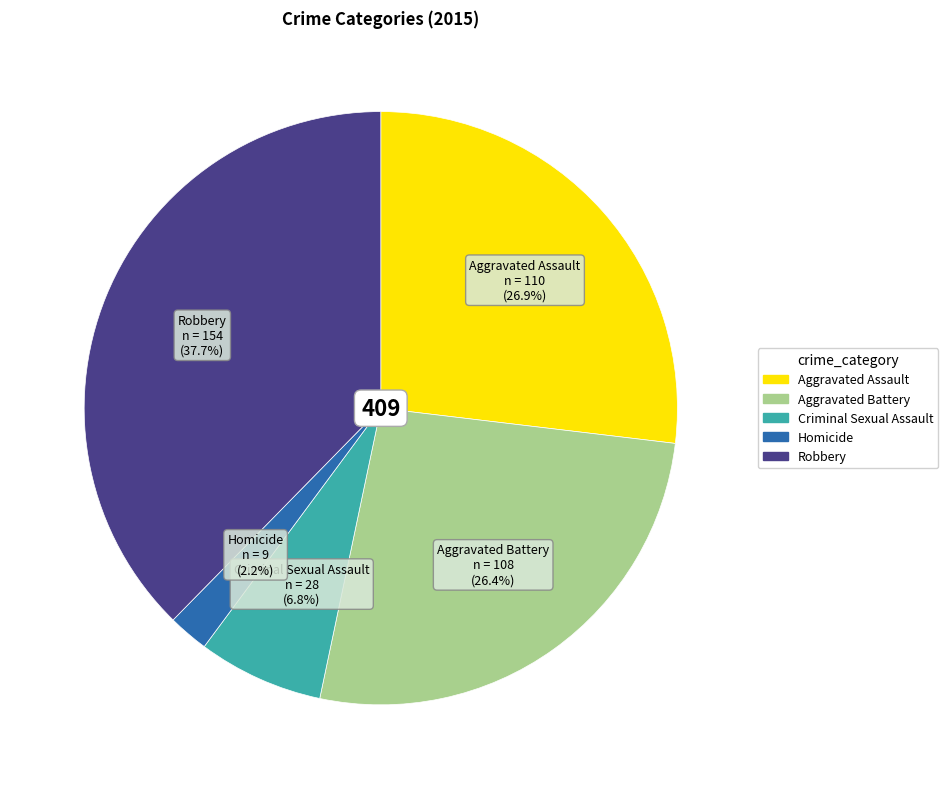

Combined, do Criminal Sexual Assault and Aggravated Assault account for over 50%?

No